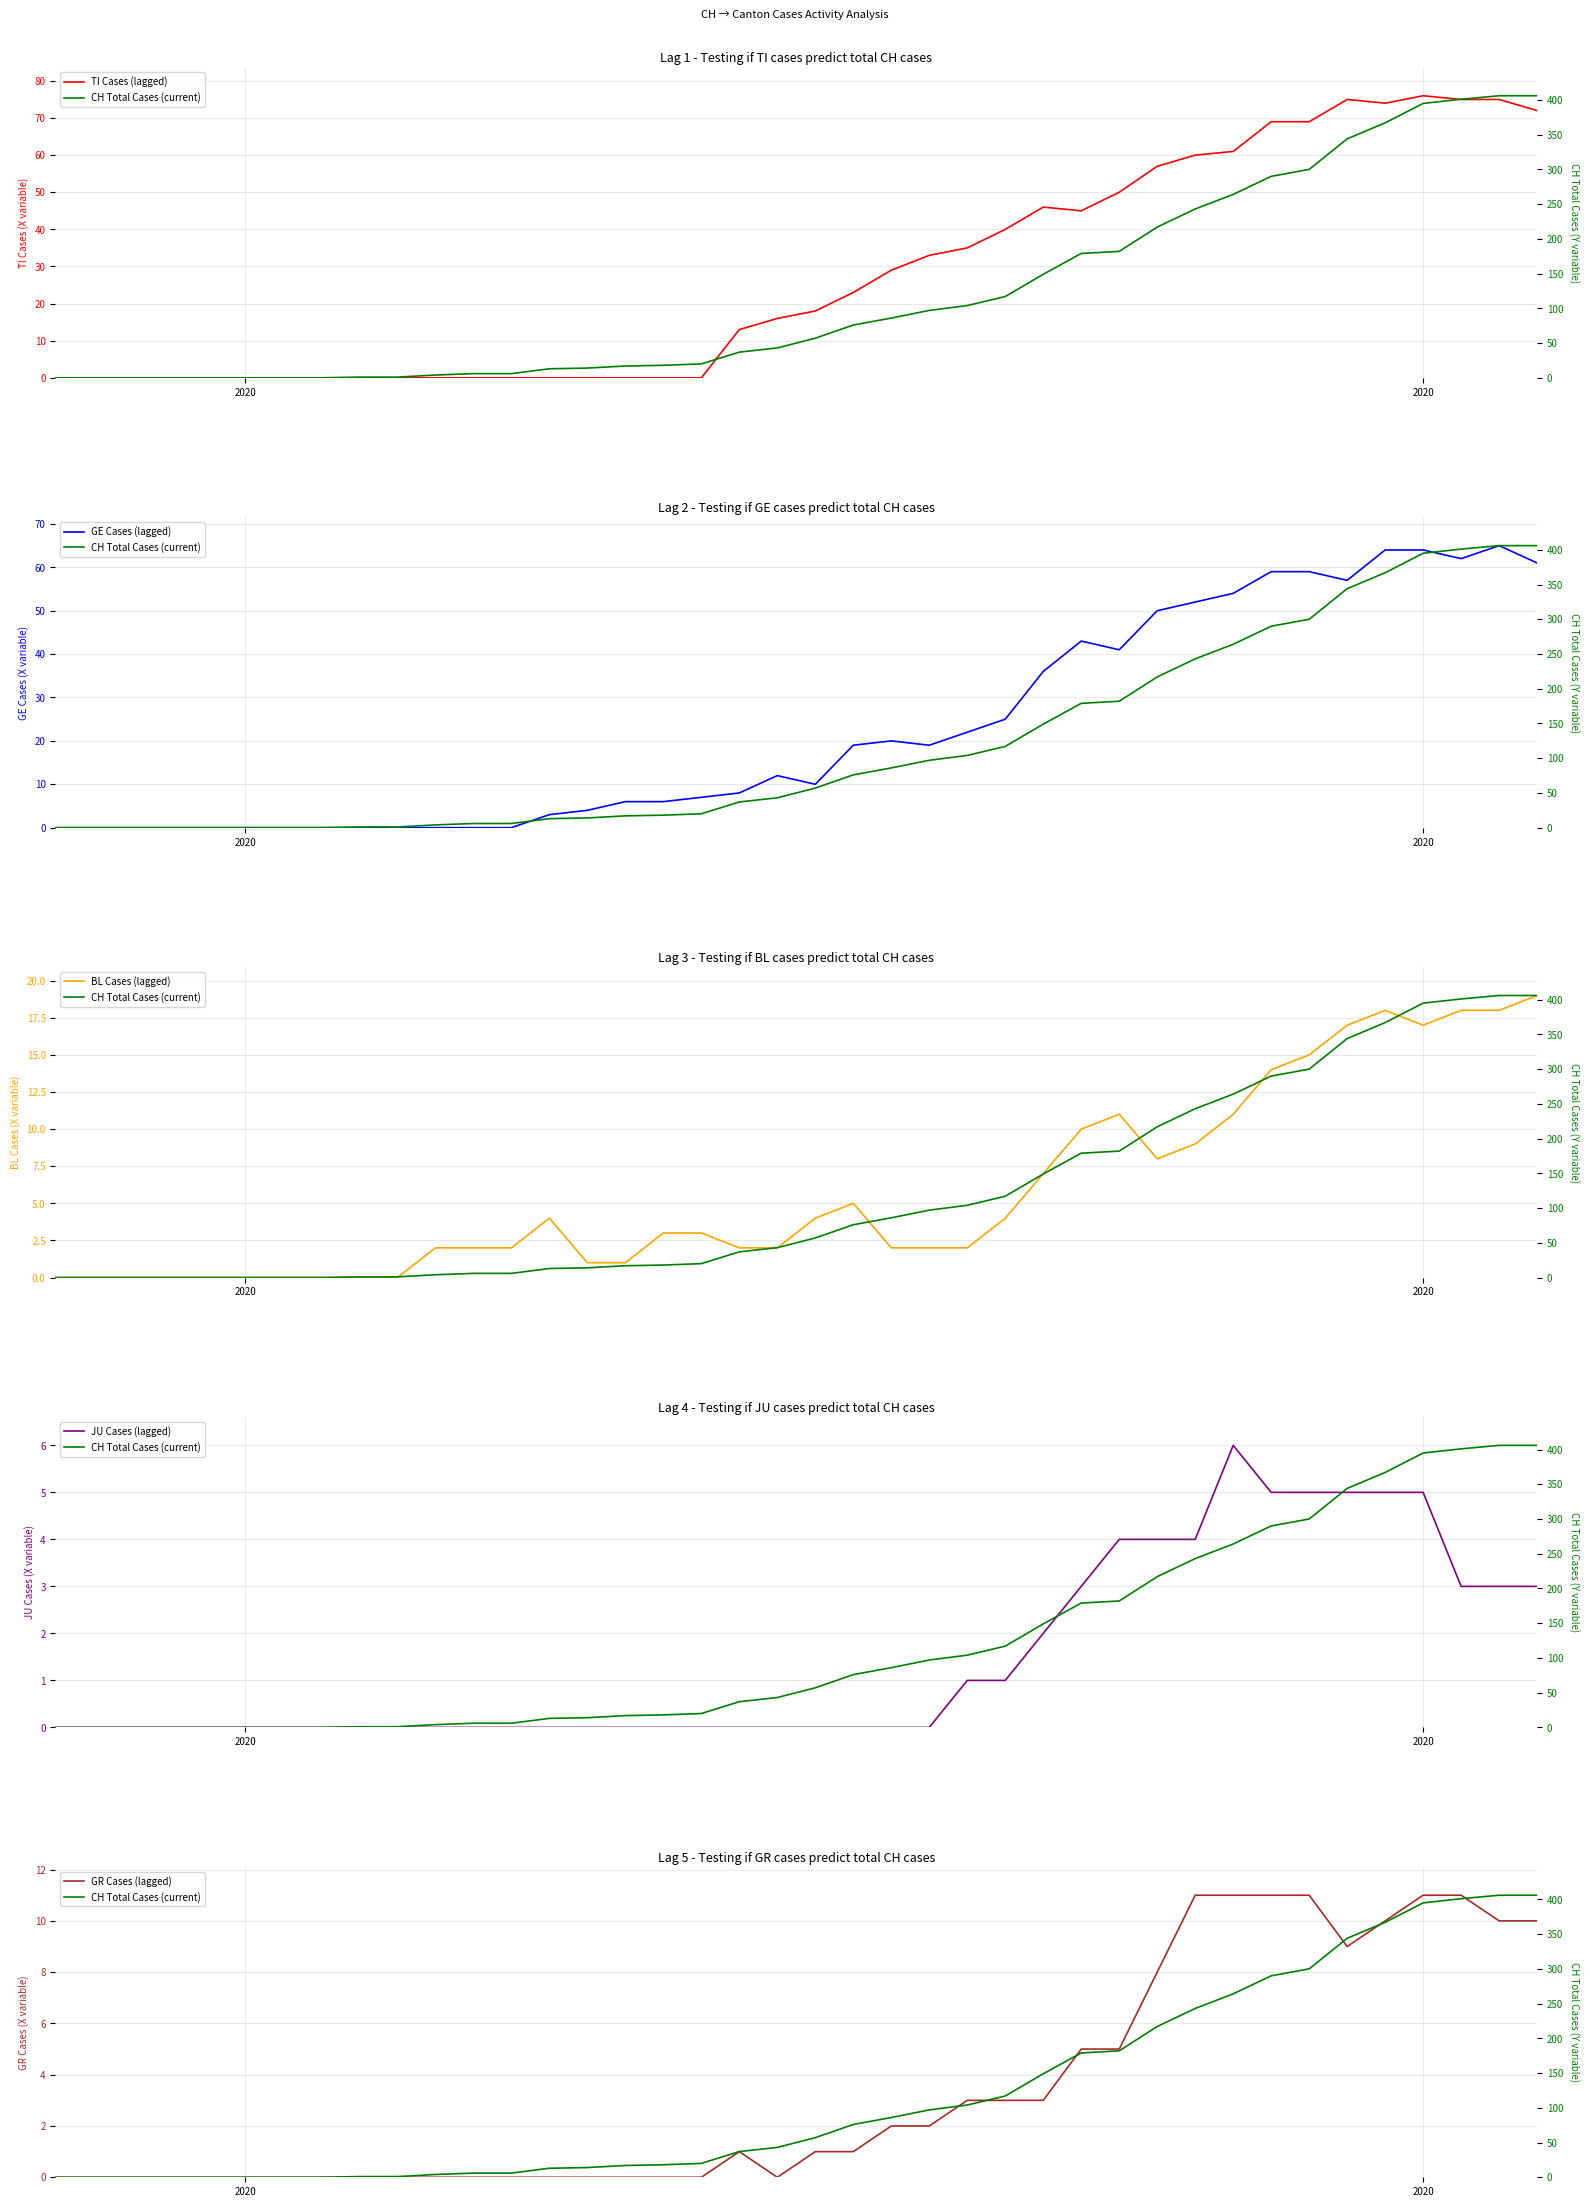

At which label does GR Cases (lagged) reach its minimum?

2020